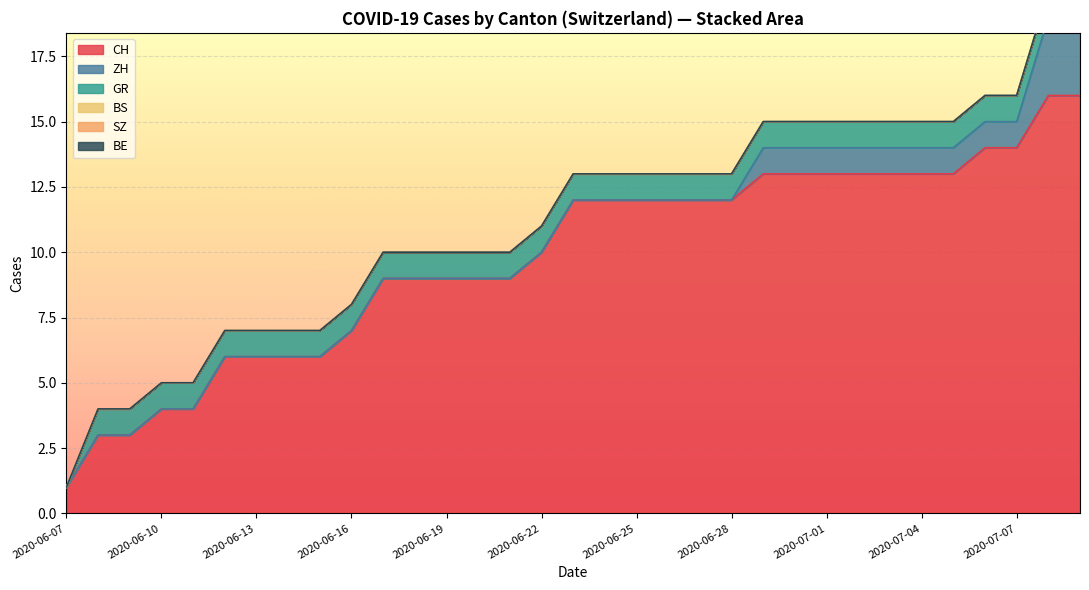

Which category has the lowest value in the CH series?

2020-06-07